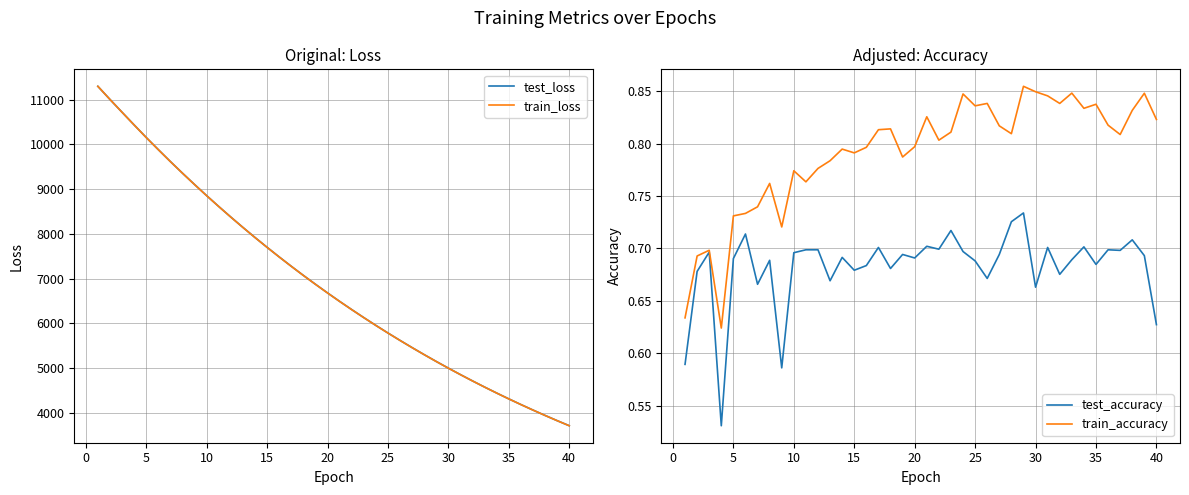

The value of train_loss at 5 is 10153.6. True or false?

True